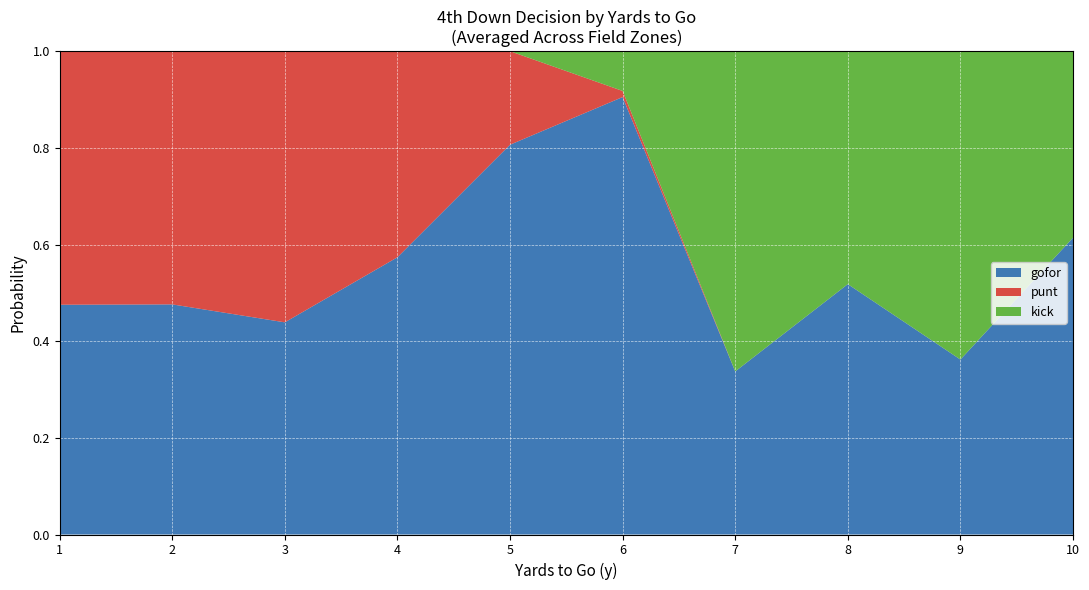

Which category has the lowest value in the gofor series?

7